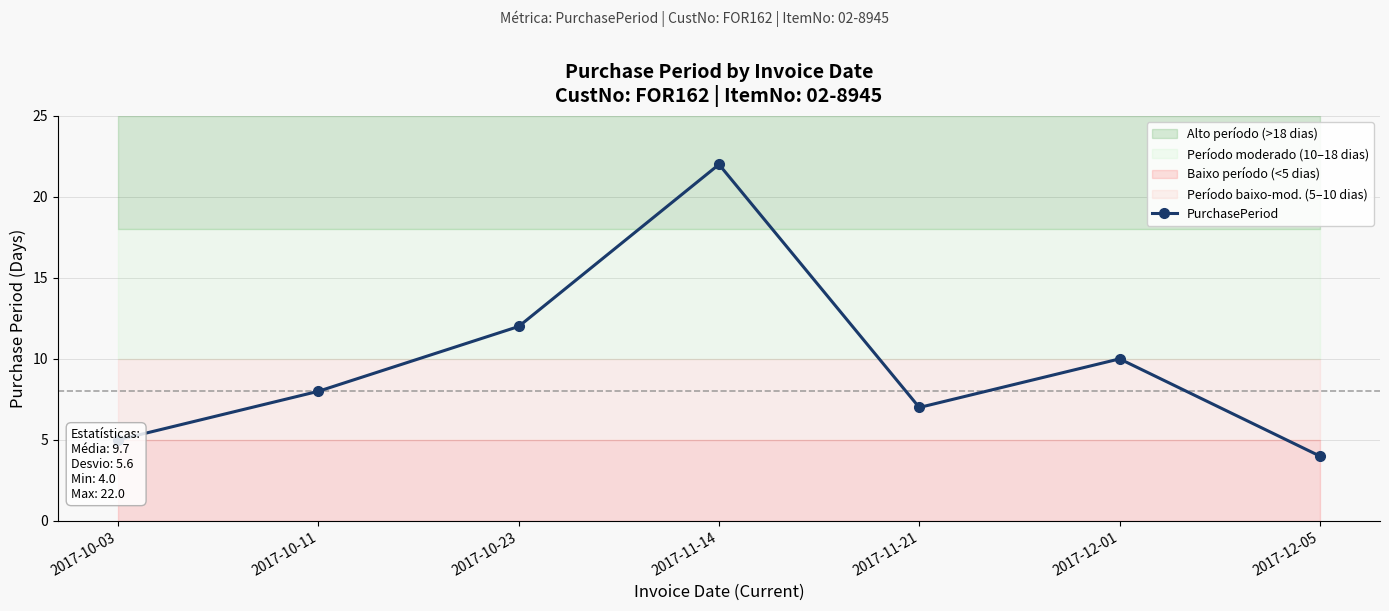

What is the value of the 1st point from the left?

5